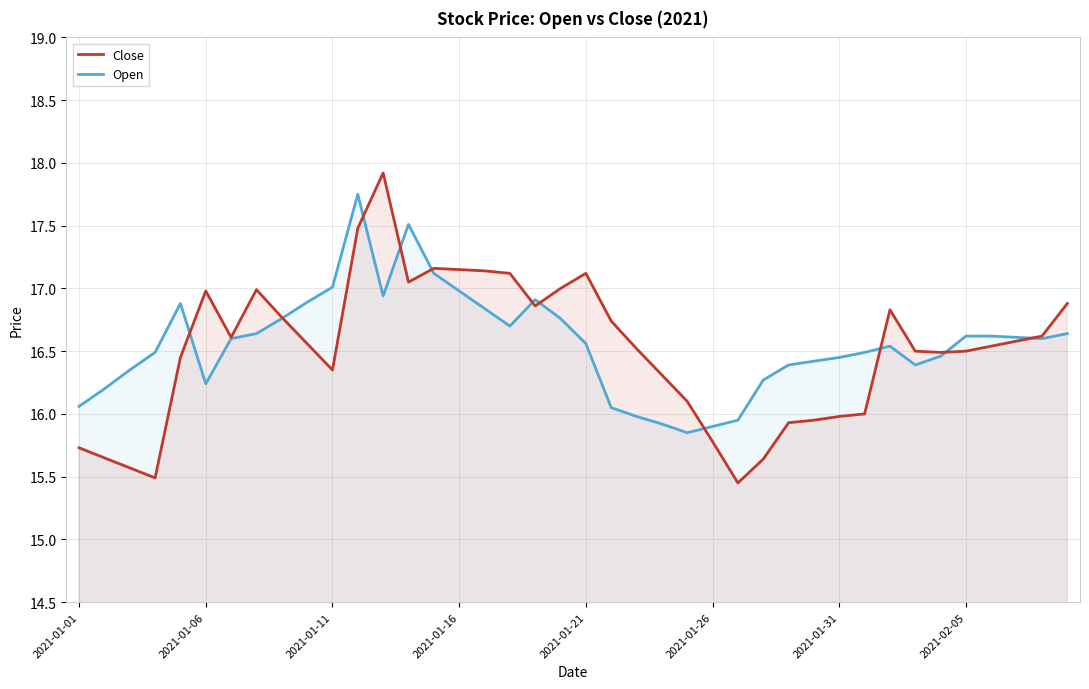

Rank the series by their average value, from lowest to highest.

Close, Open